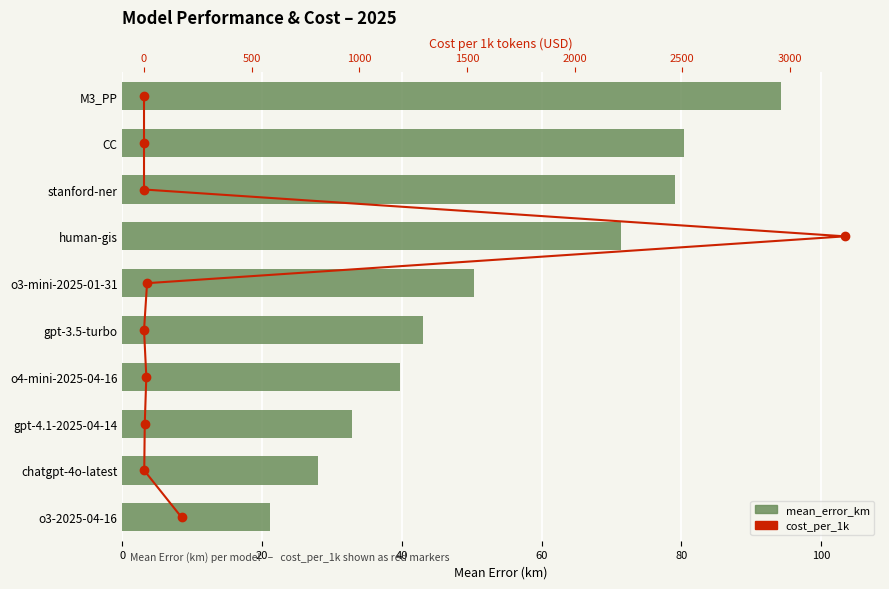

What is the greatest value displayed?

94.3